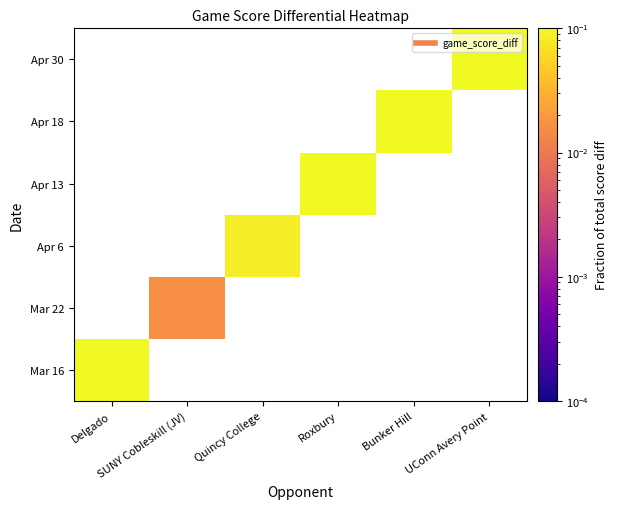

What is the approximate value of Mar 16 at Delgado?

0.2